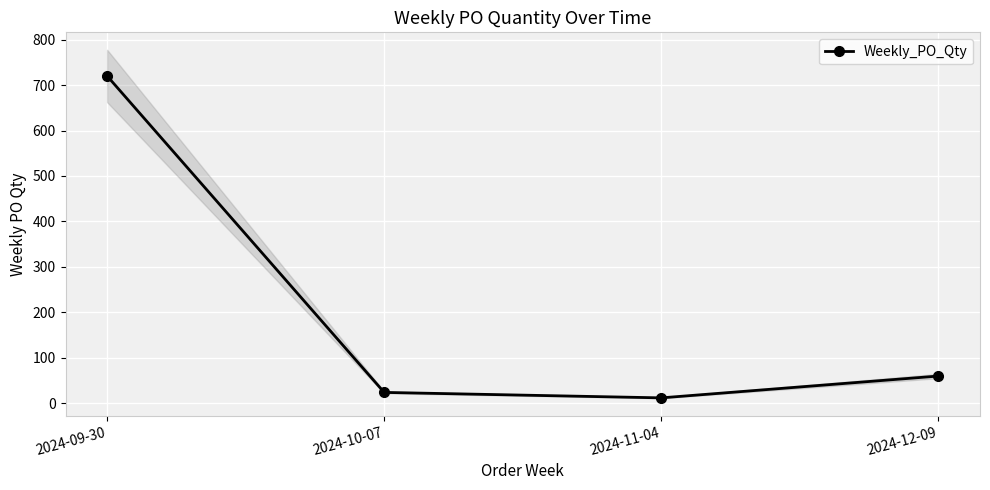

What is the change in value from 2024-09-30 to 2024-12-09?

-660